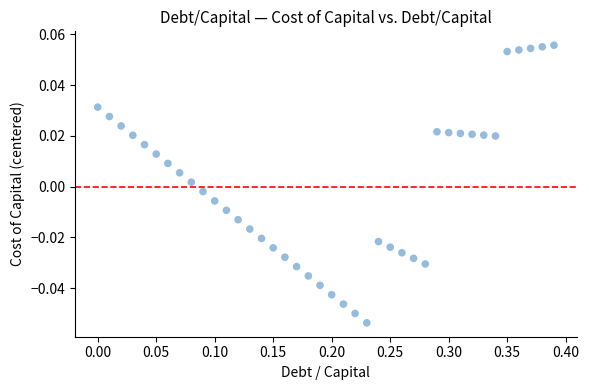

What is the range of X values (max minus min)?

0.4